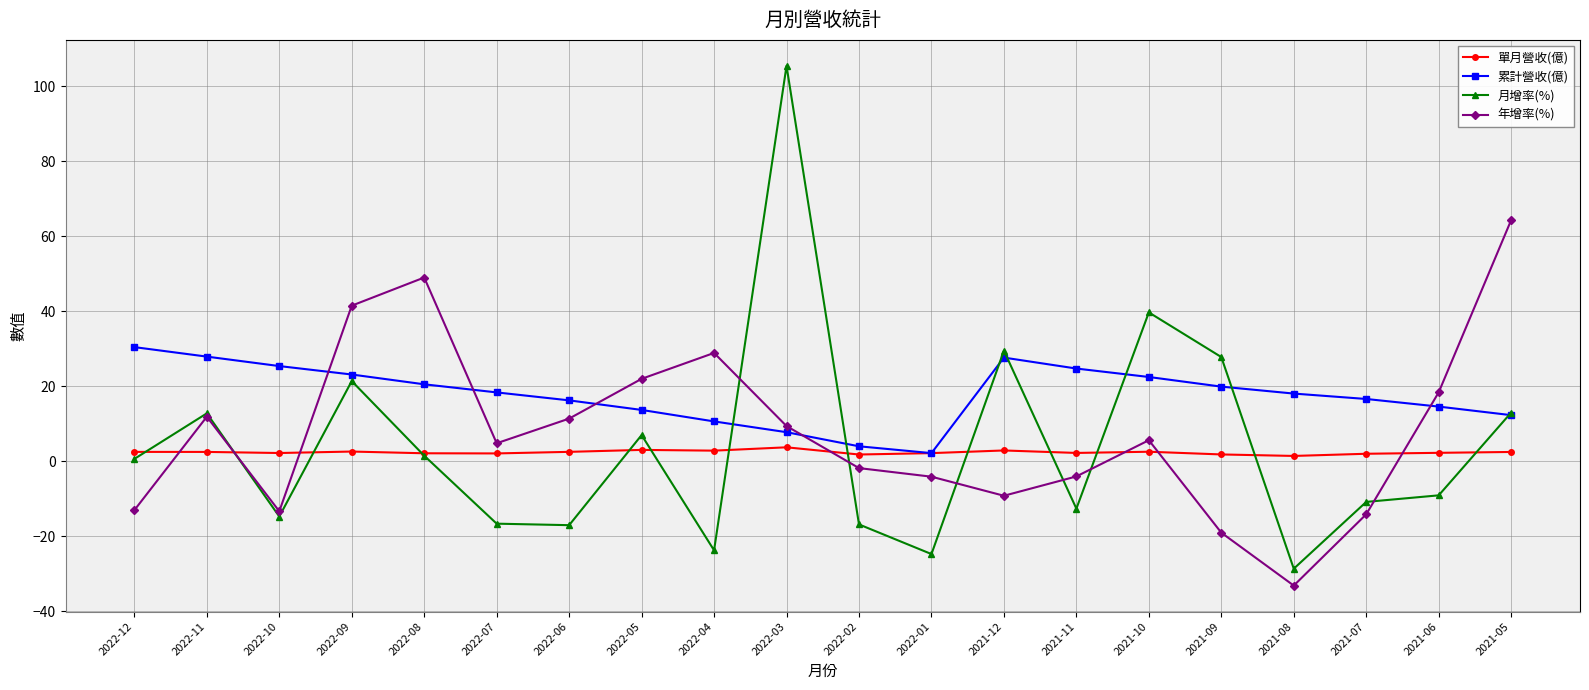

How many negative values does the 月增率(%) series have?

10